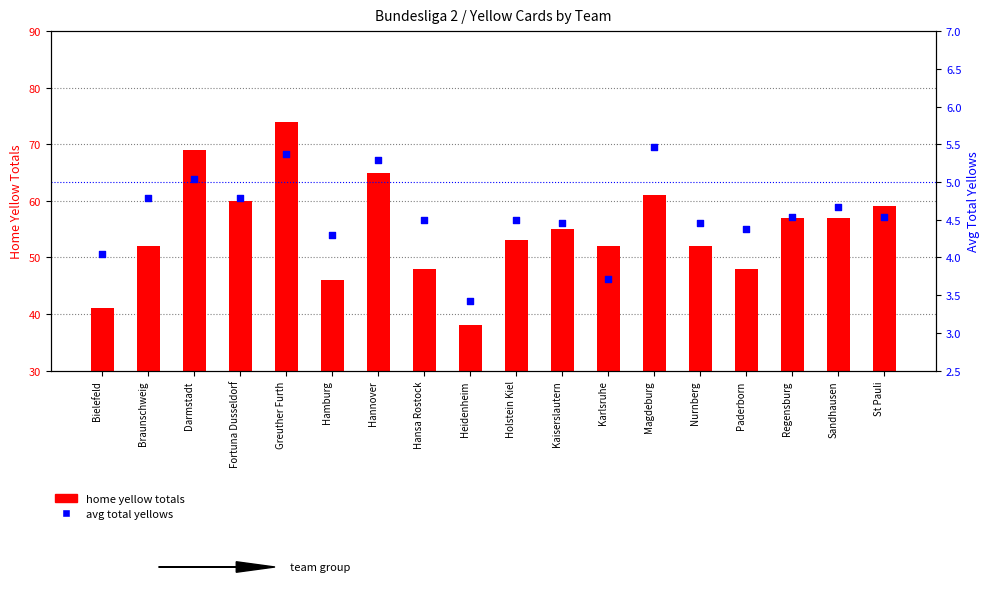

What is the total value across all series at Karlsruhe?

55.7